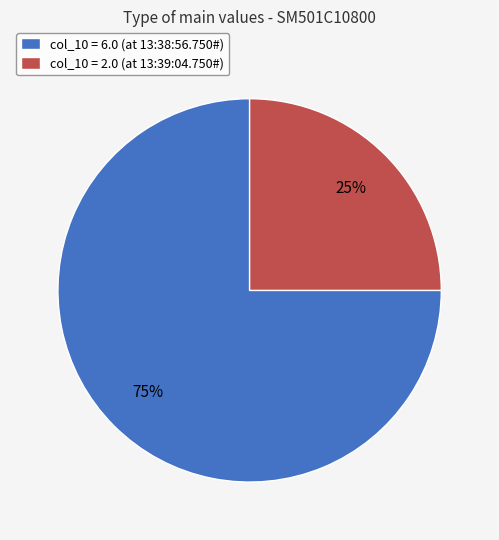

Combined, do col_10 = 2.0 (at 13:39:04.750#) and col_10 = 6.0 (at 13:38:56.750#) account for over 50%?

Yes